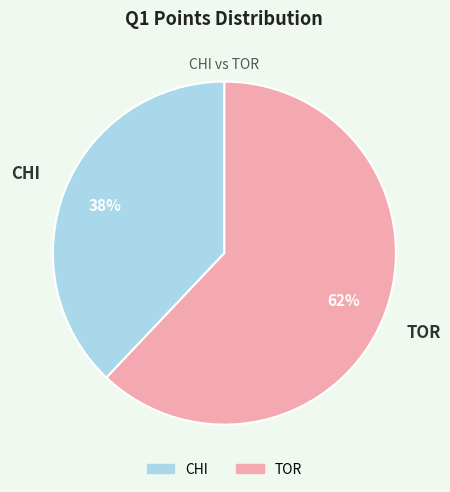

Which slice is the smallest?

CHI